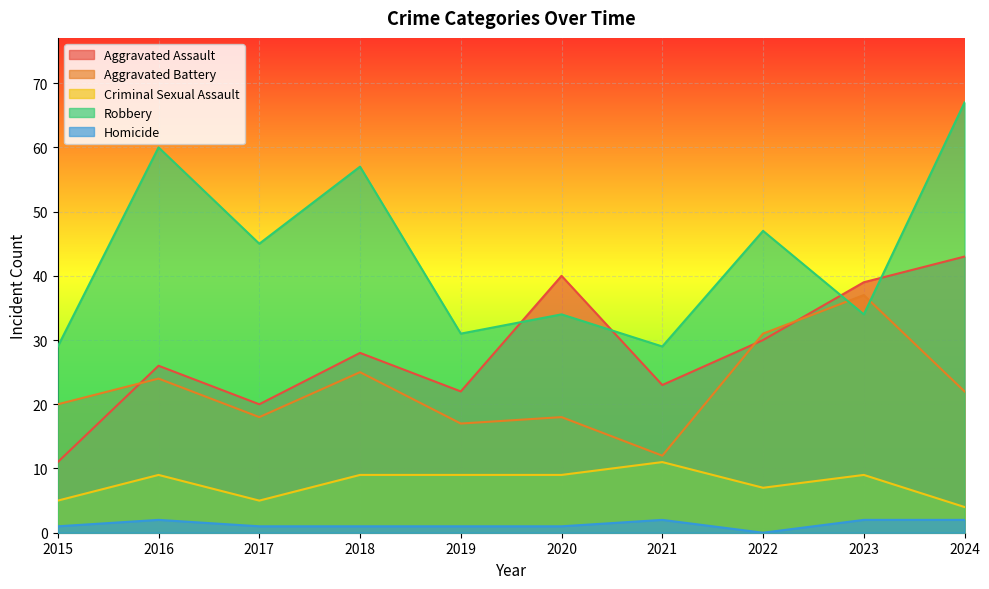

Is it true that Robbery equals 52 at 2023?

False